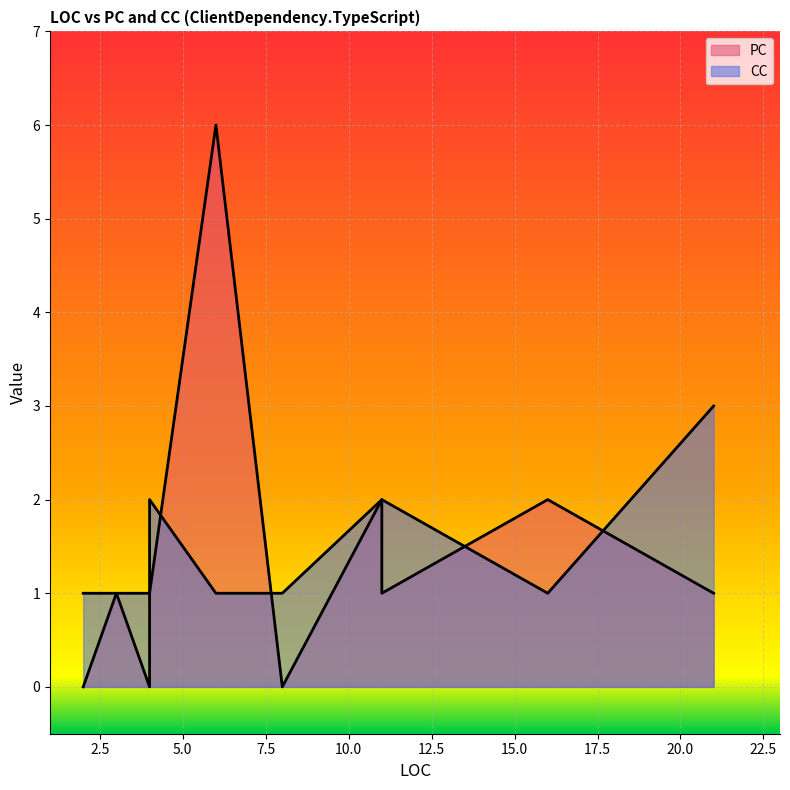

How many data points in PC are less than 1?

3